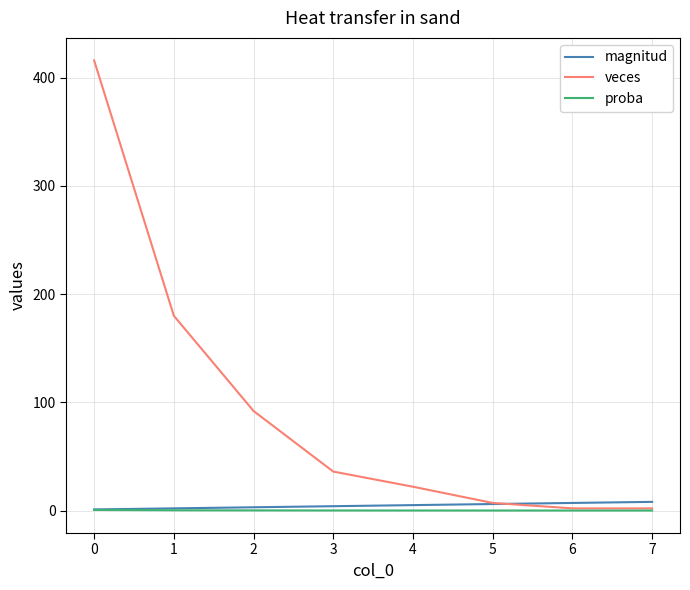

Which series has the largest total across all categories?

veces